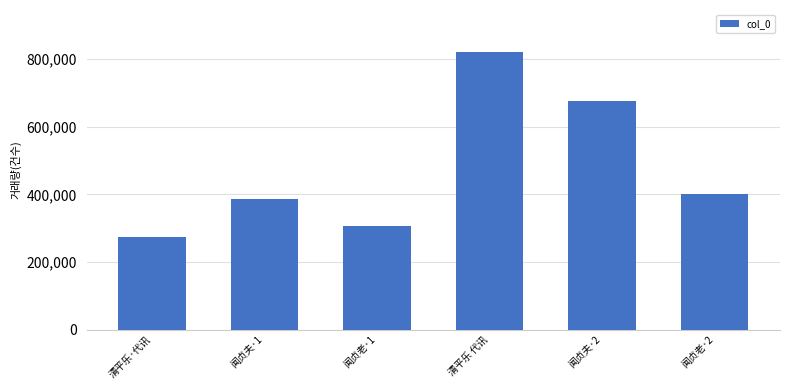

What is the sum of all values?

2867776